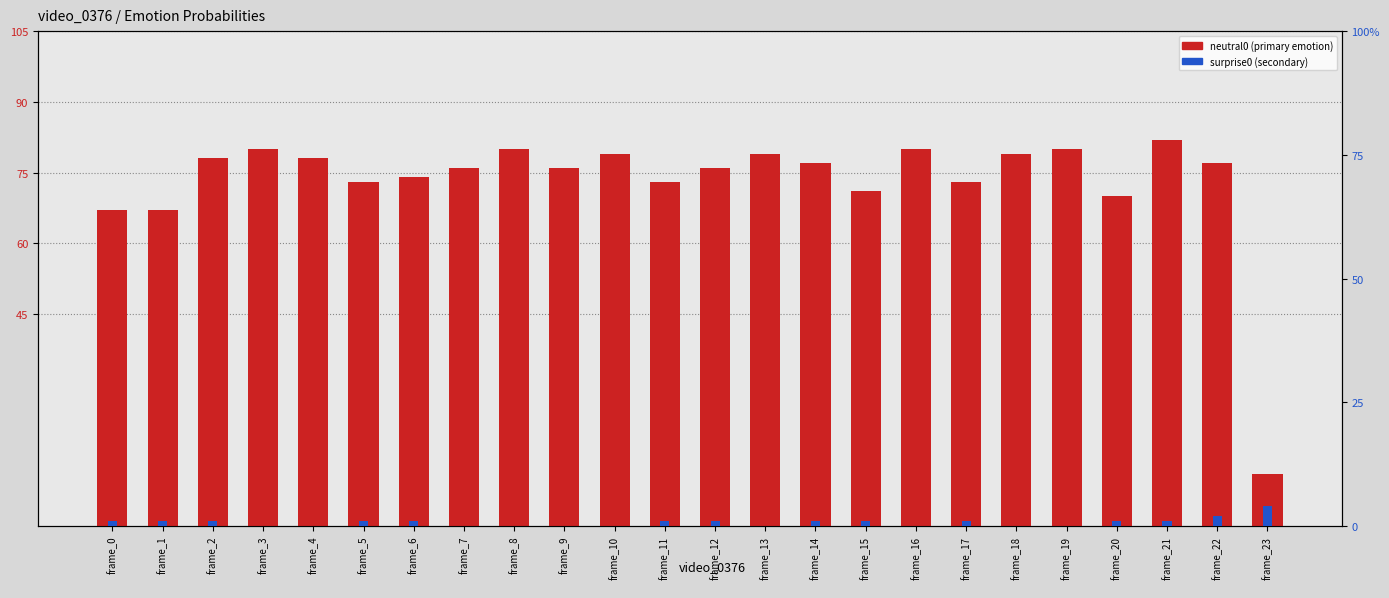

Which series has the largest total across all categories?

surprise0